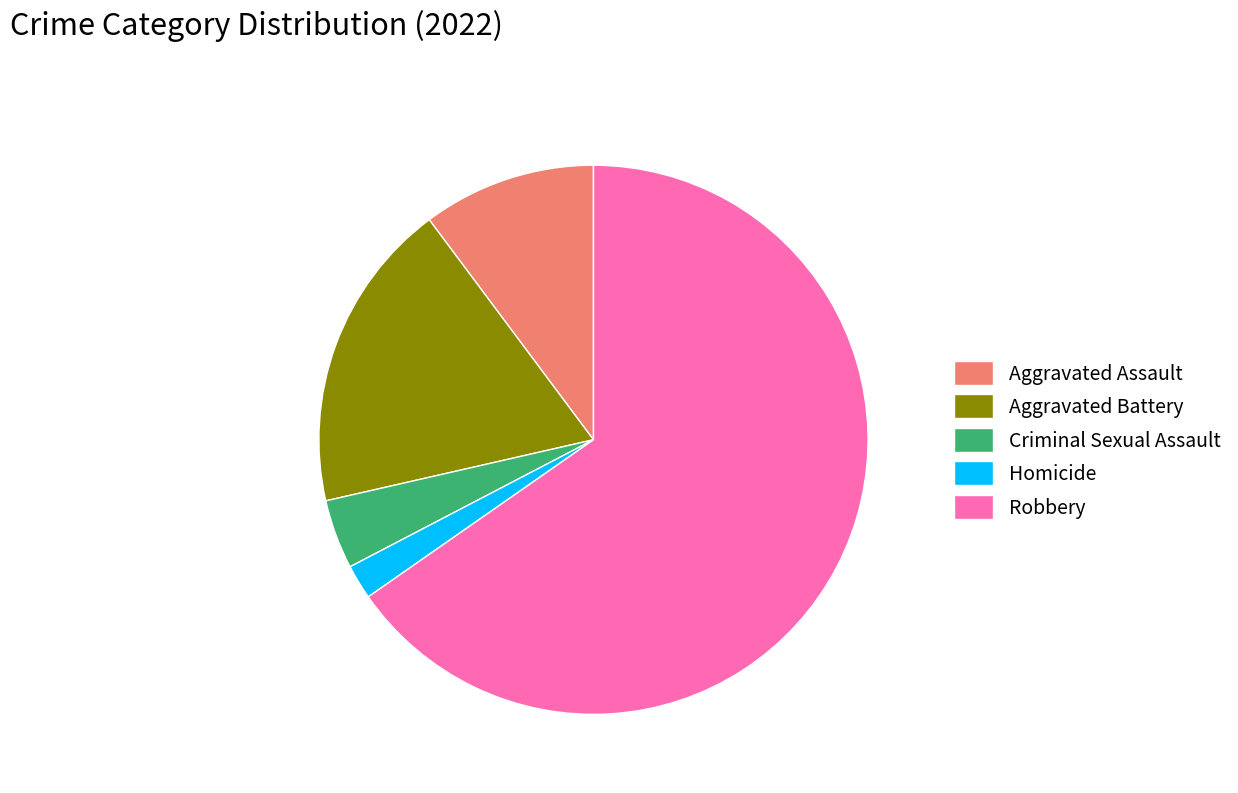

Combined, do Homicide and Robbery account for over 50%?

Yes